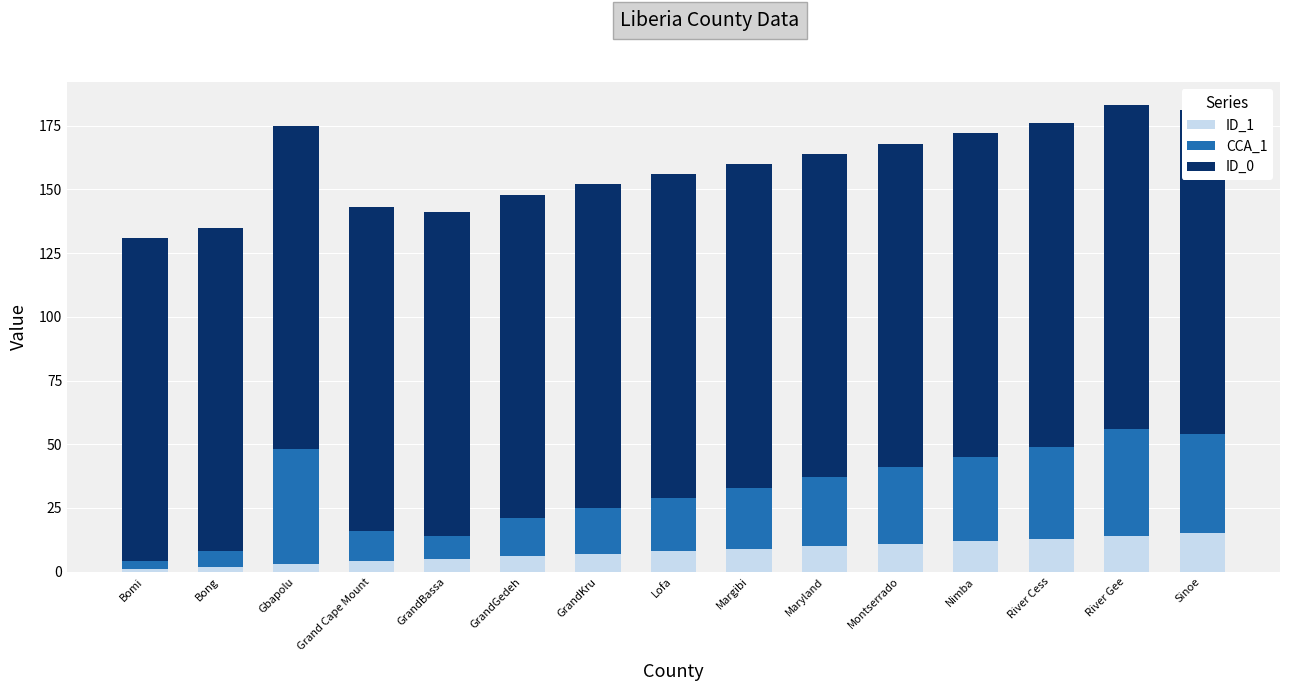

What is the value of the ID_1 bar at the 8th from the left?

8